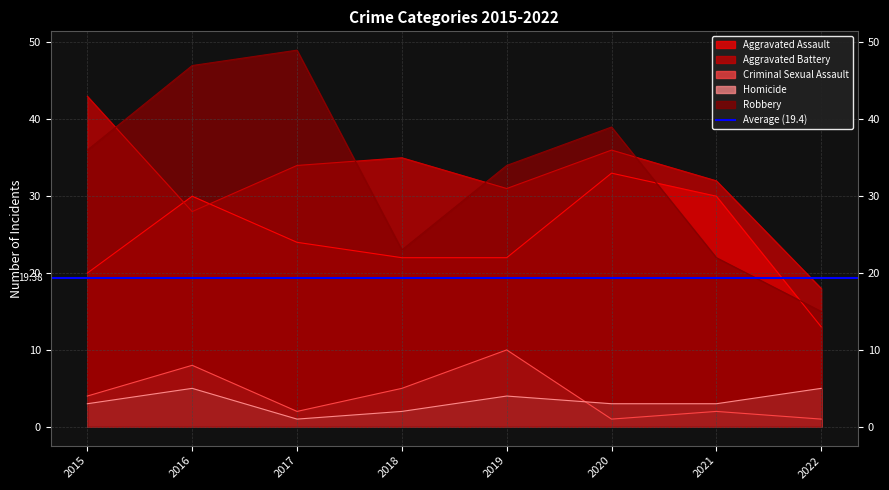

Which series has the largest range (max minus min)?

Robbery